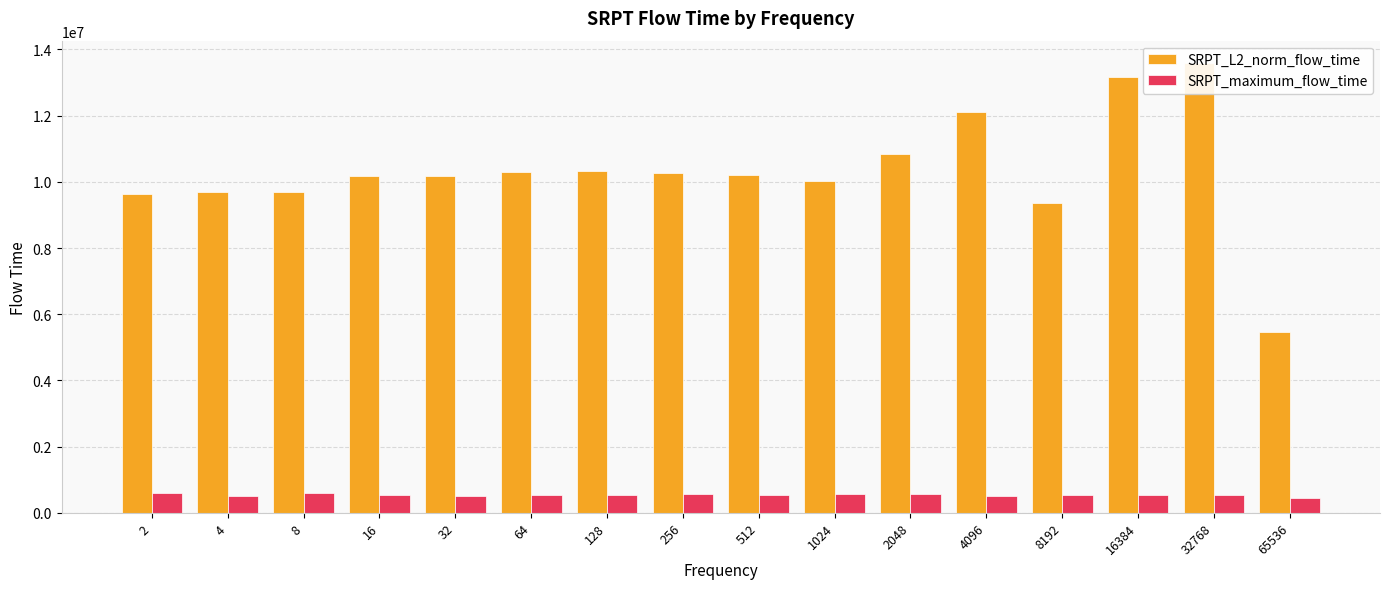

How many data points in SRPT_L2_norm_flow_time are less than 10218002?

8